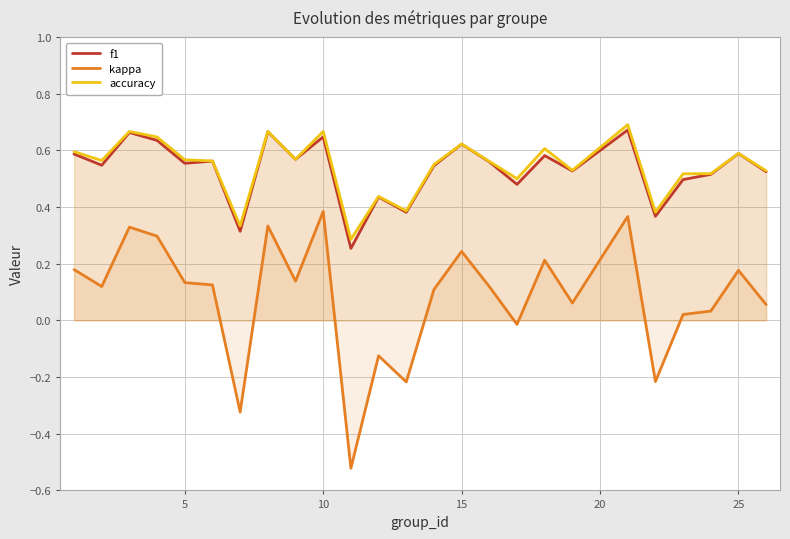

Is it true that accuracy equals 0.2 at 15?

False